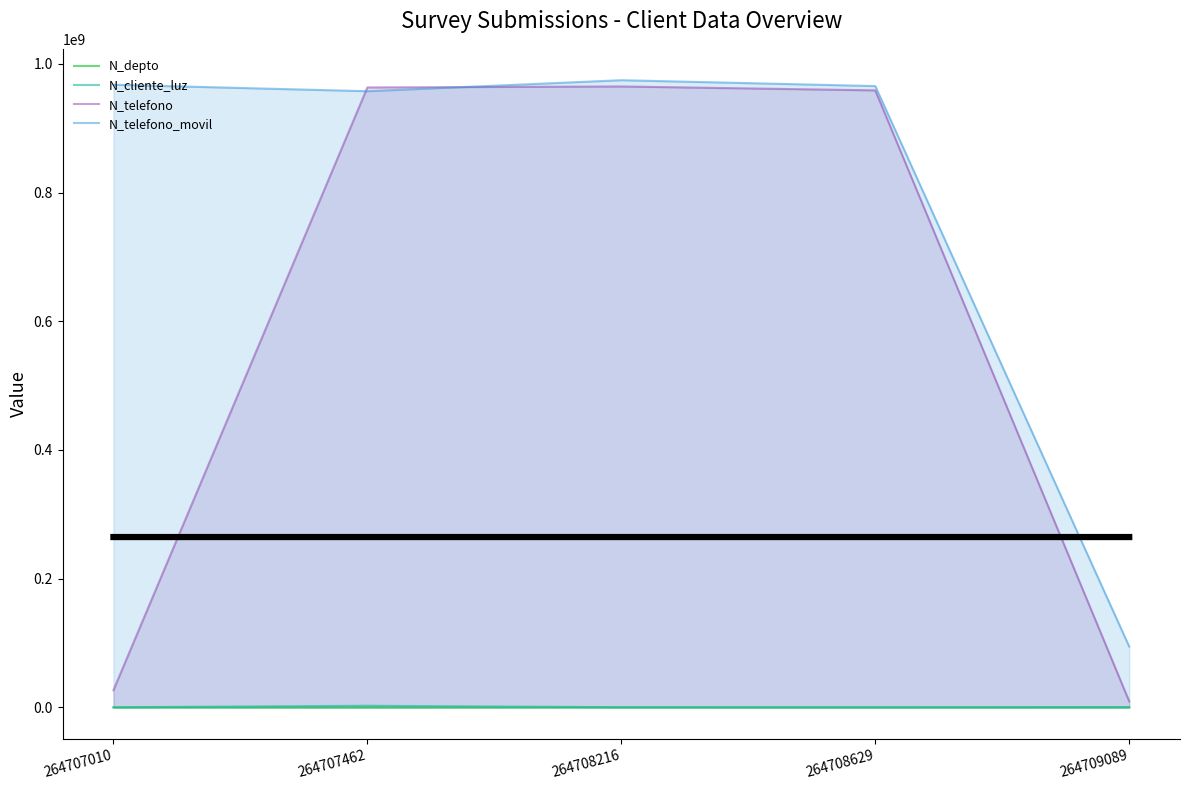

Does the chart display data point markers on the line(s)?

No